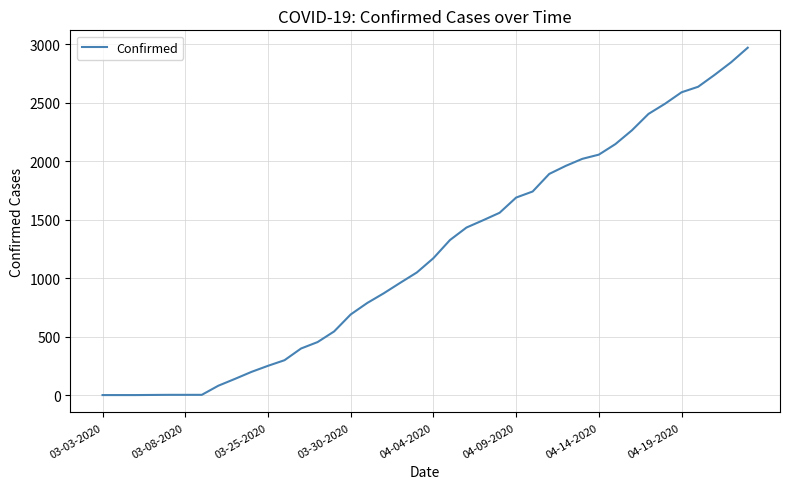

What is the maximum value shown in the chart?

2970